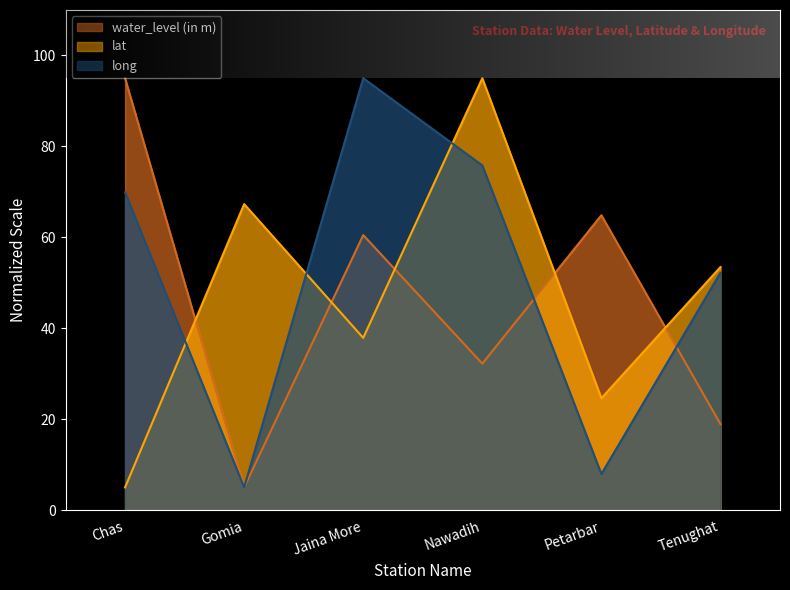

What value does the water_level (in m) series have at Nawadih?

32.2